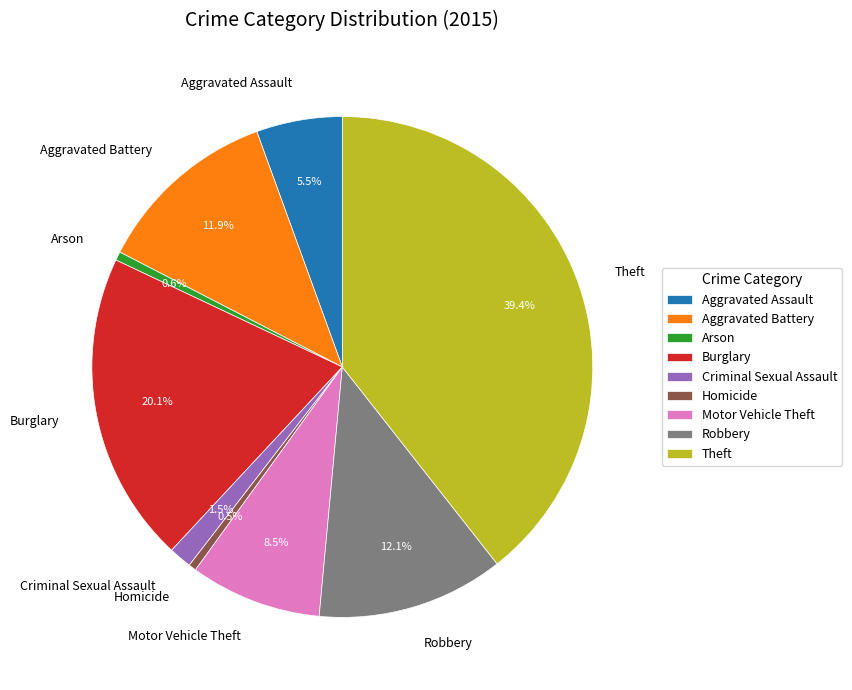

What portion of the pie excludes Robbery?

87.9%